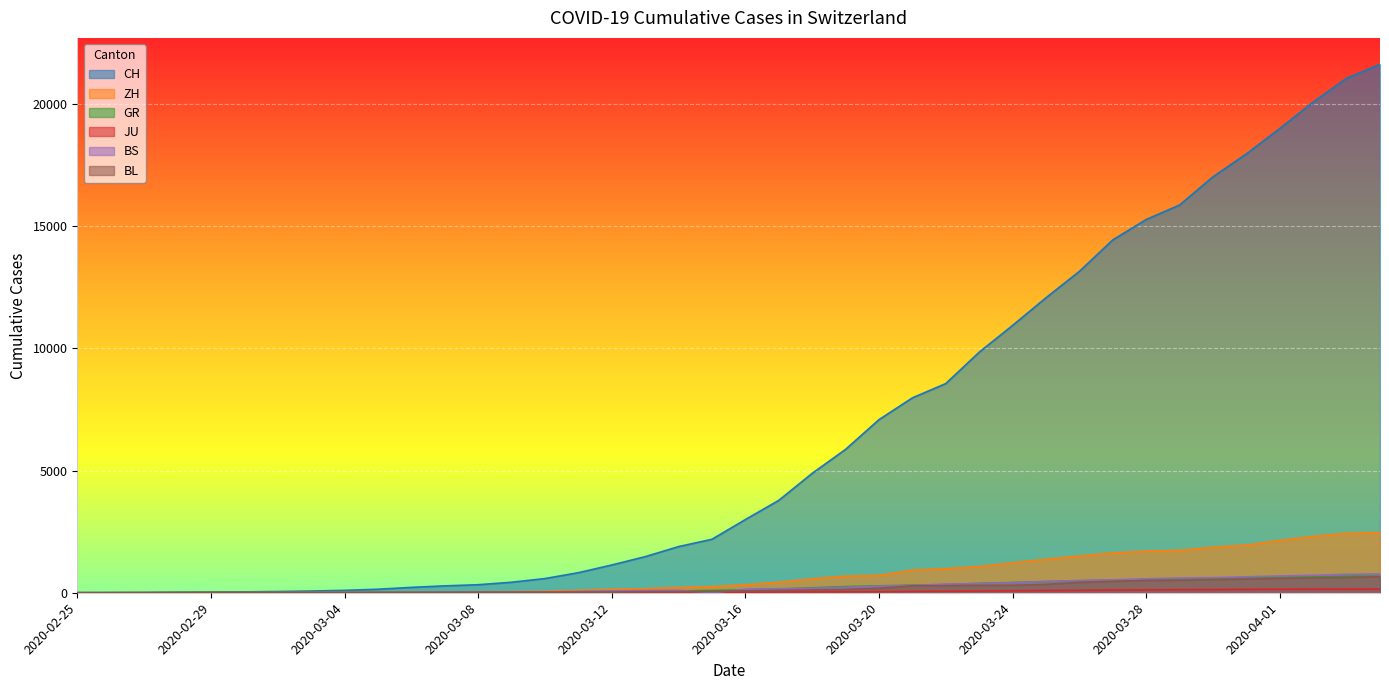

List the series in order of their peak value, highest first.

CH, ZH, BS, GR, BL, JU